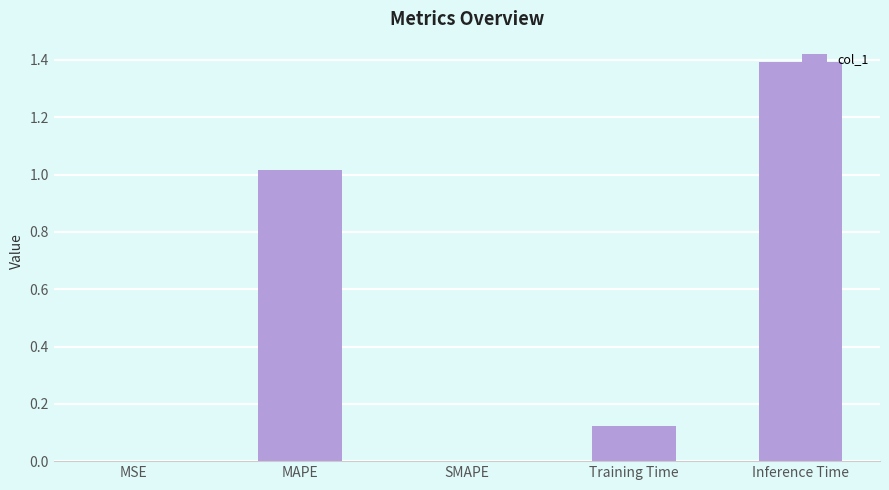

What is the sum of the values at SMAPE and Inference Time?

1.4